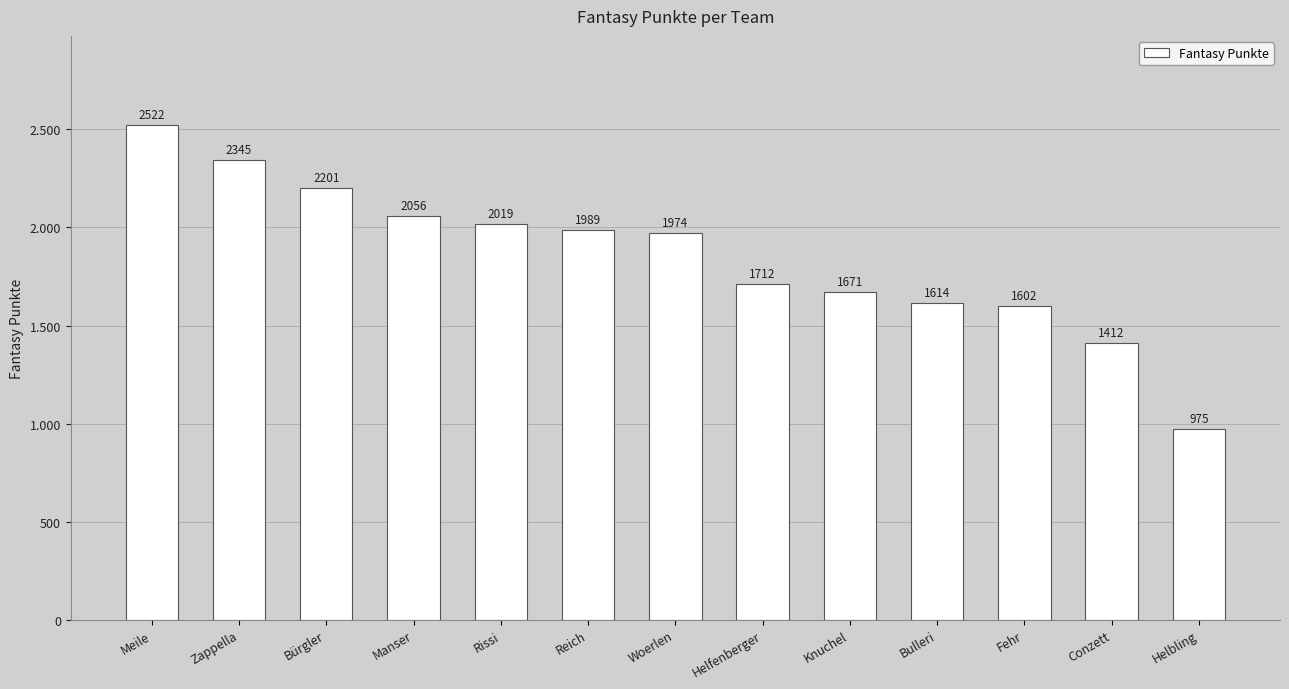

What is the change in value from Rissi to Conzett?

-607